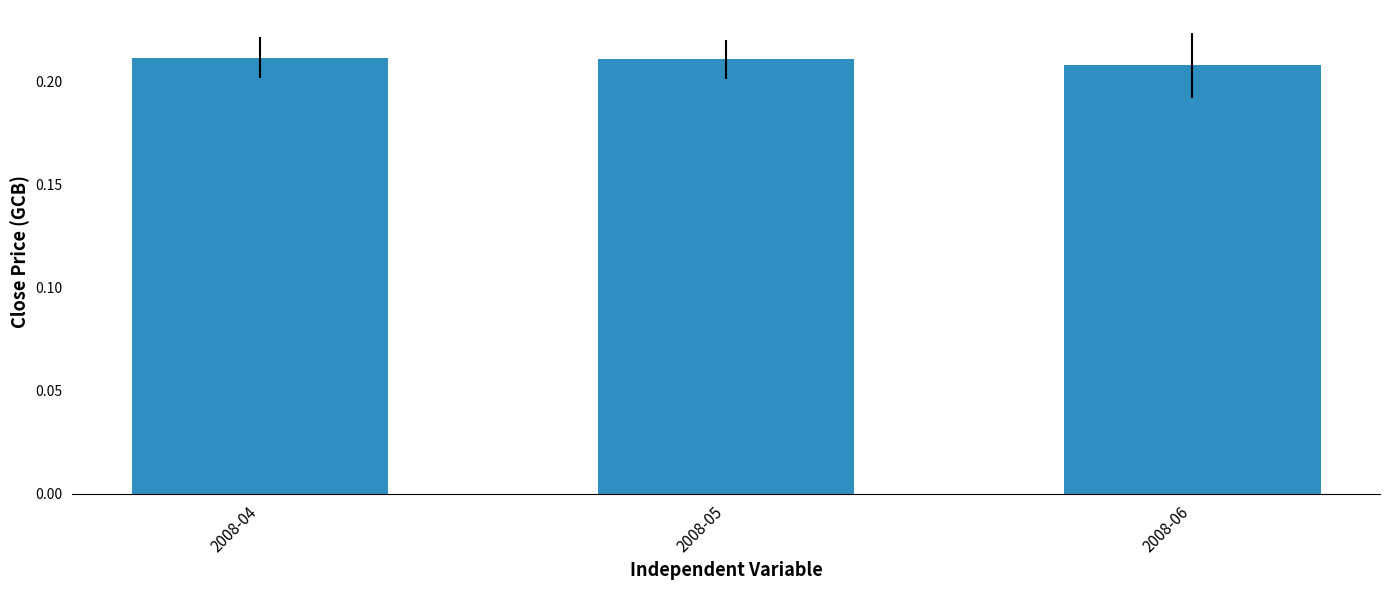

What is the sum of all values?

0.6